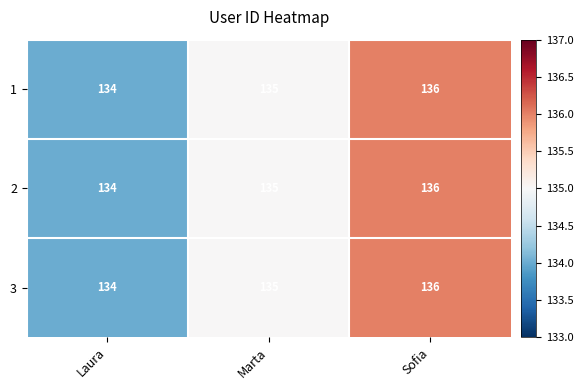

Read the 1 value at Marta.

135